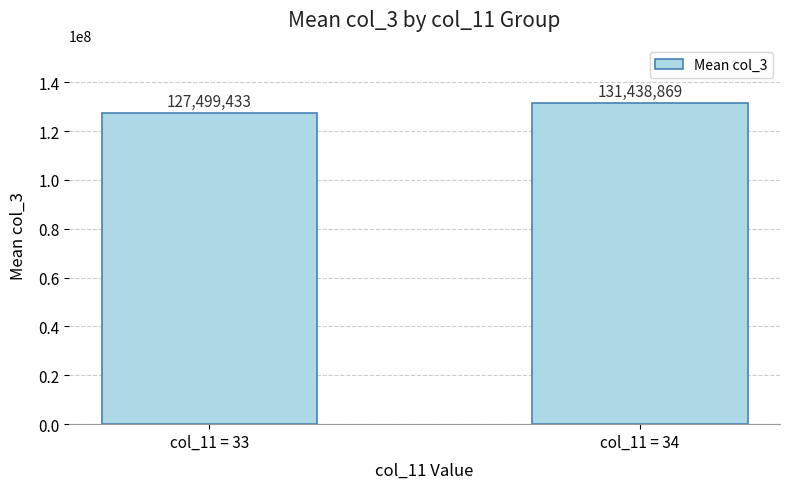

What is the value of the 1st bar from the left?

127499433